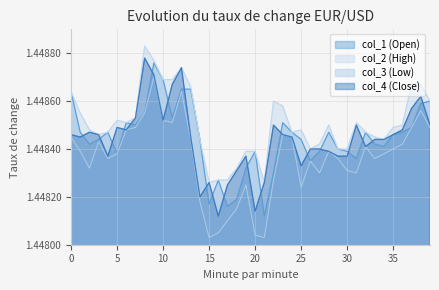

Which series has the largest total across all categories?

col_2 (High)